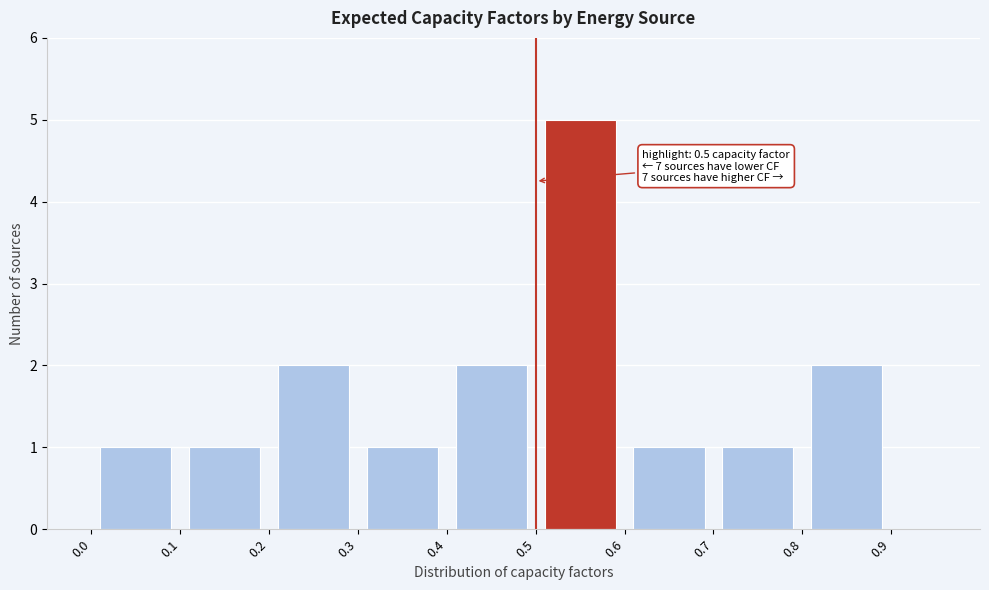

Which range on the x-axis has the tallest bar?

0.5 to 0.6